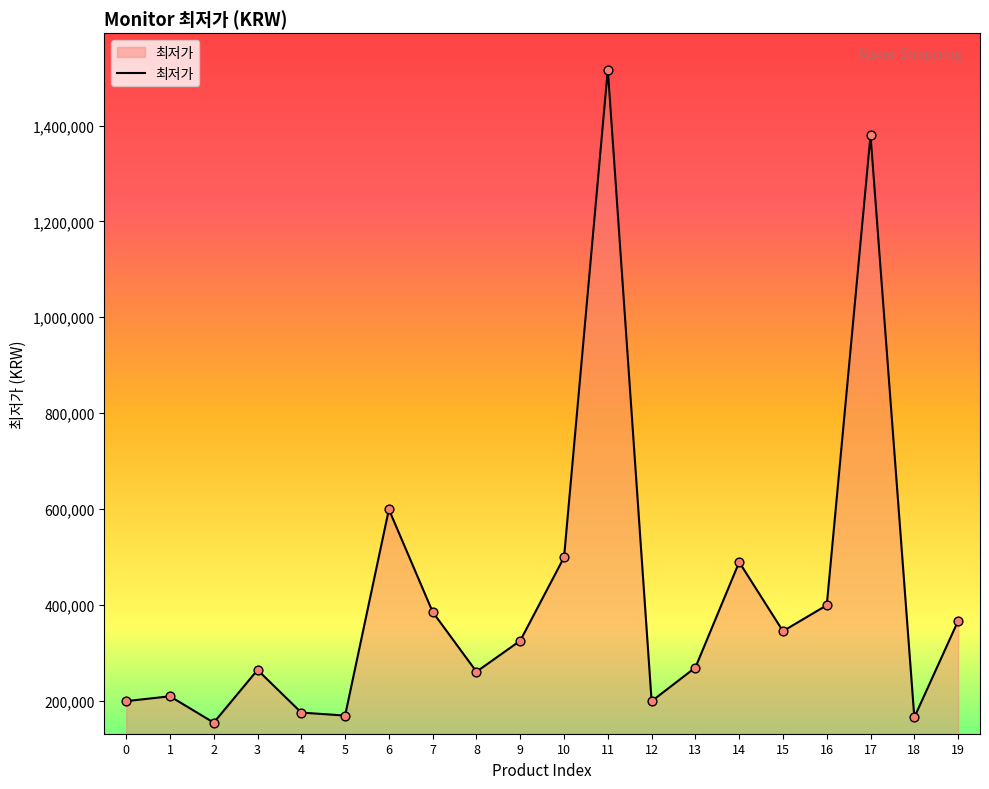

What is the ratio of the value at 1 to the value at 19?

0.6